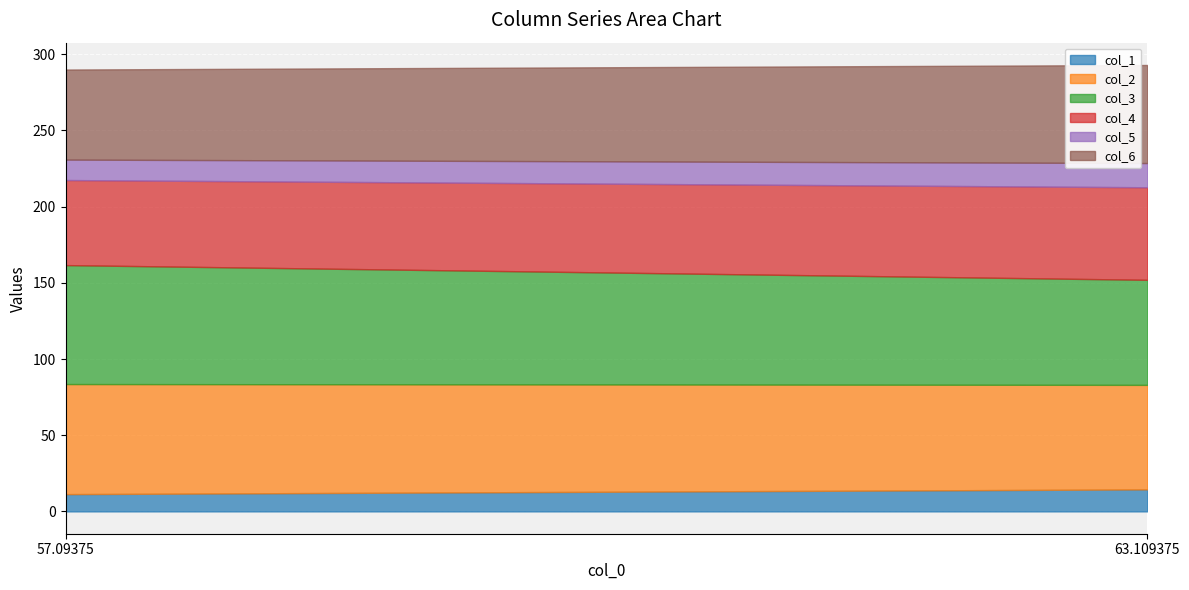

Is it true that col_3 equals 22.1 at 63.109375?

False